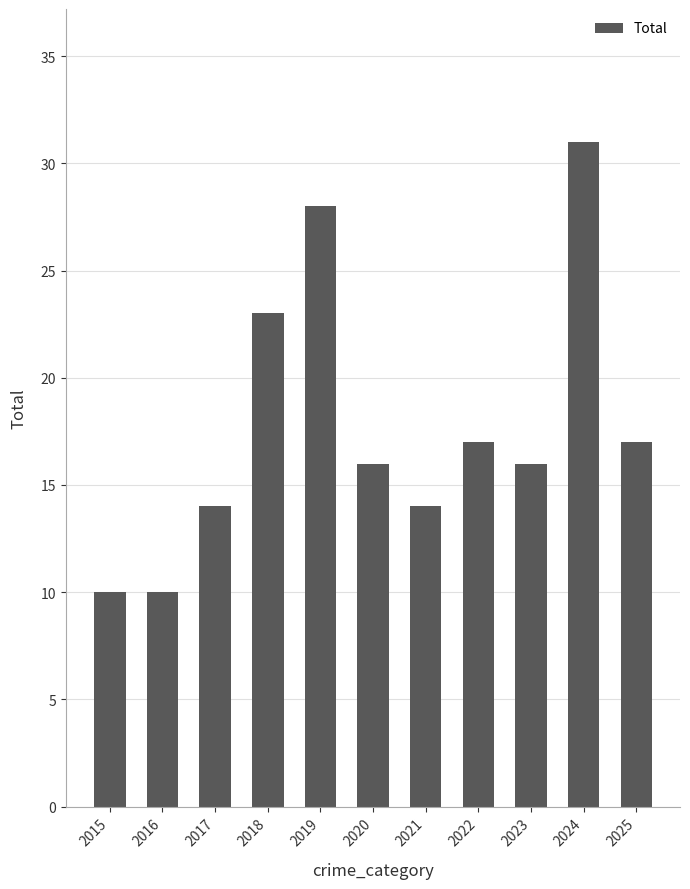

How many categories are shown in the chart?

11